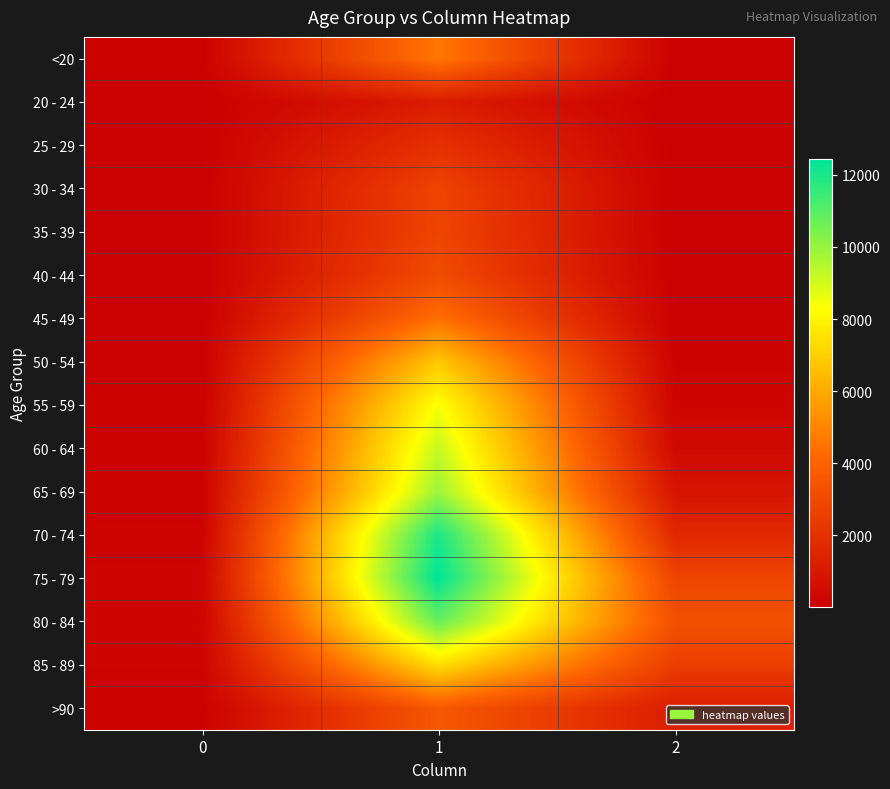

What is the spread (max minus min) of values at 1?

11243